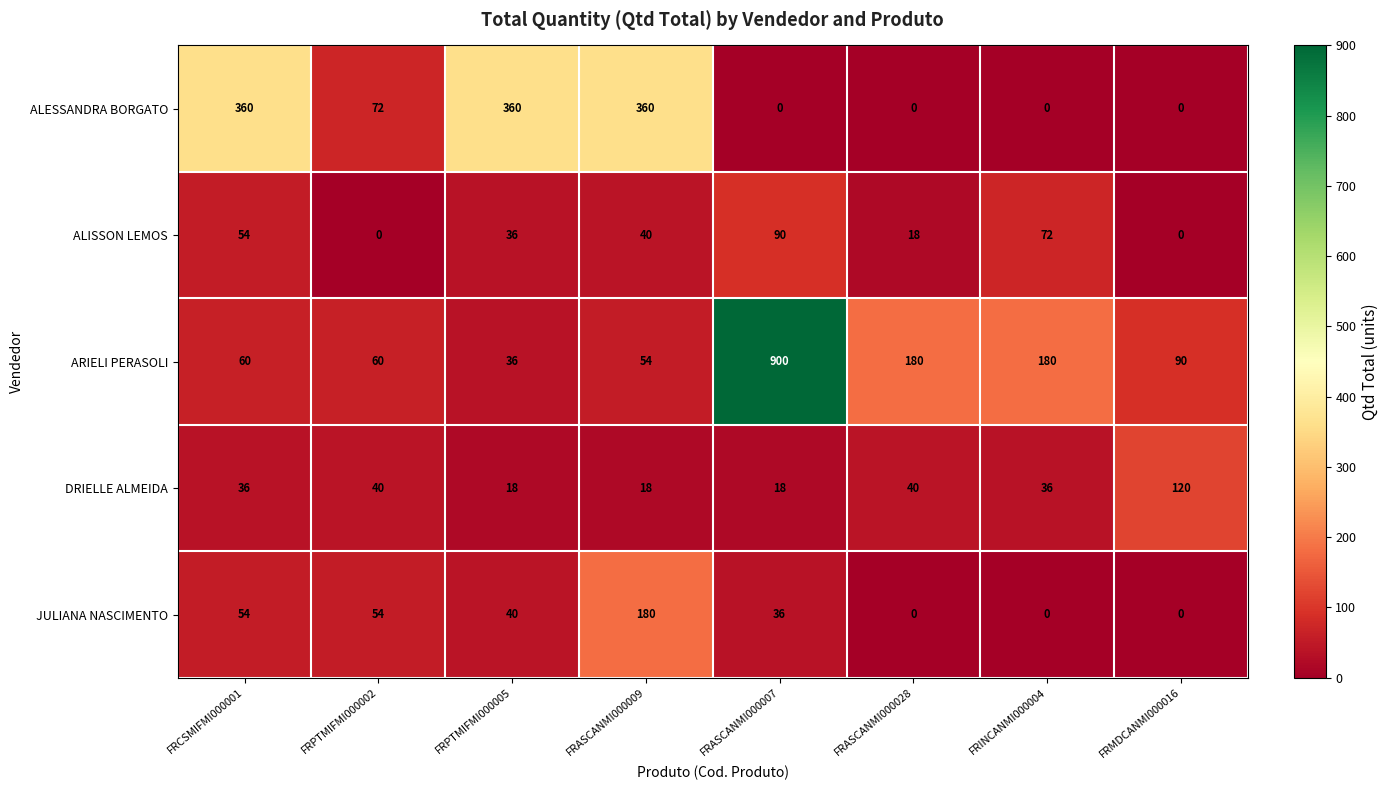

What is the approximate value of DRIELLE ALMEIDA at FRASCANMI000028?

40